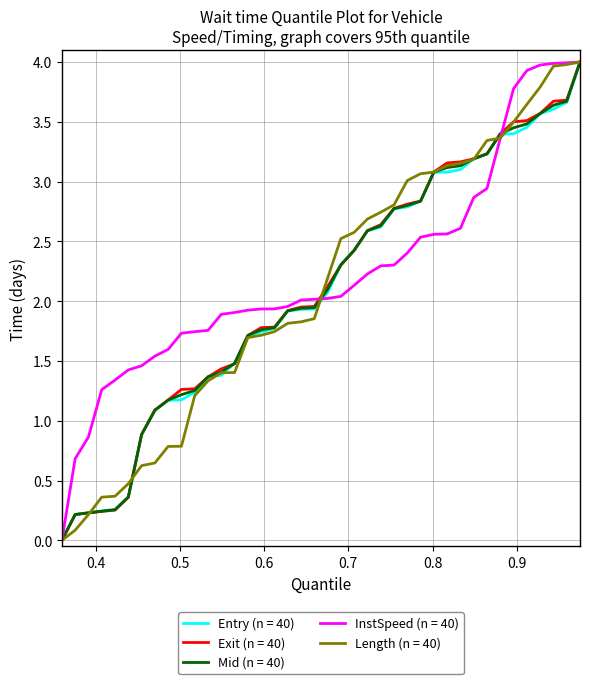

What is the maximum value shown in the chart?

4.0